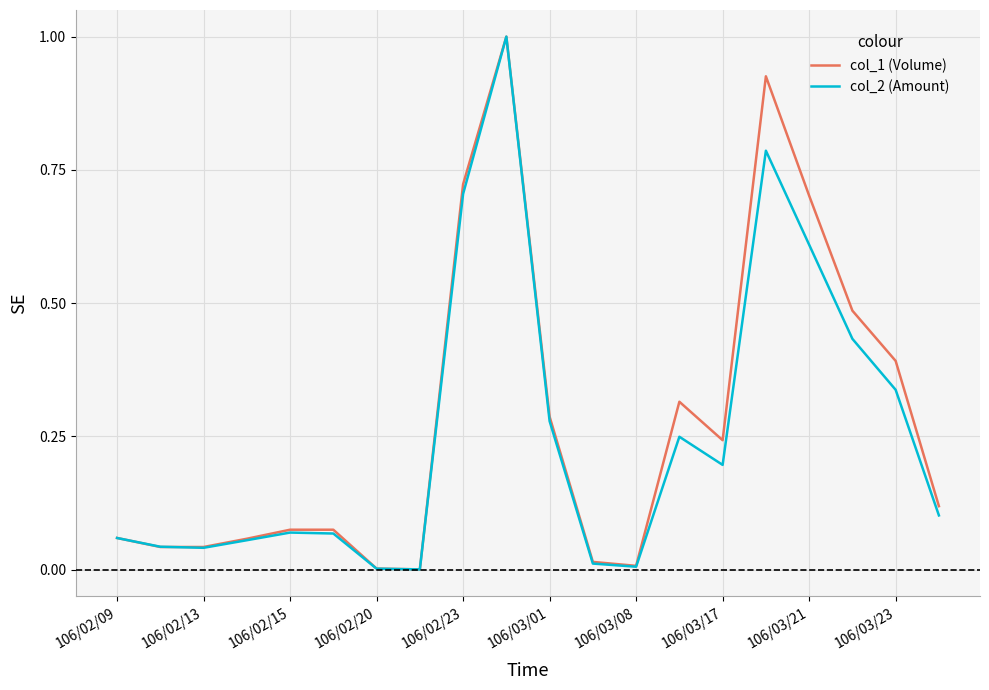

Which series has the widest spread of values?

col_2 (Amount)